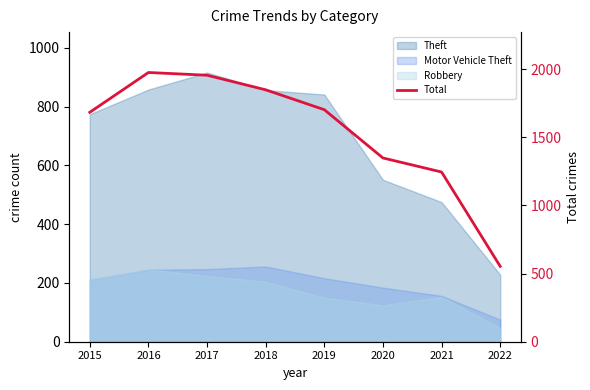

At which category does the chart reach its minimum across all series?

2022